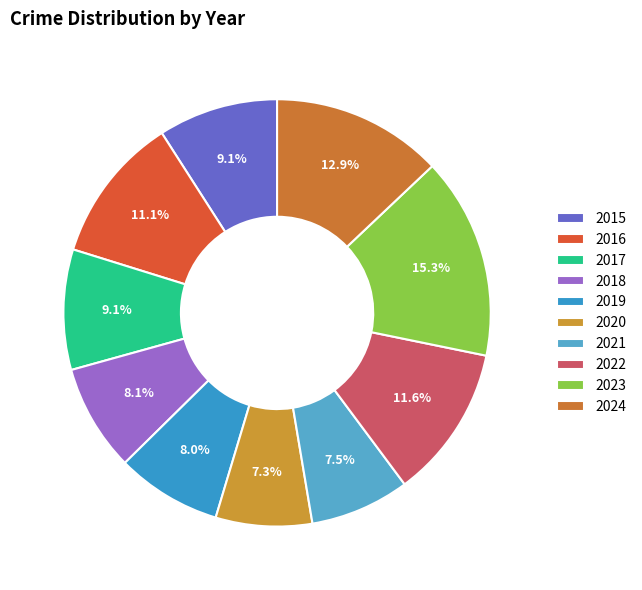

Is it true that 2017 is 1% of the pie?

False